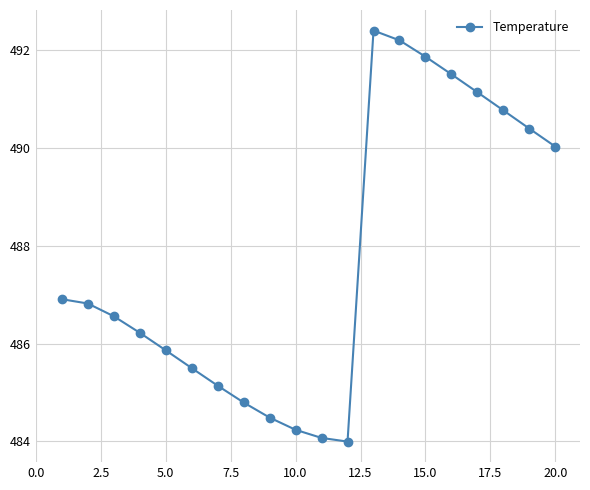

How many series are shown in this chart?

1